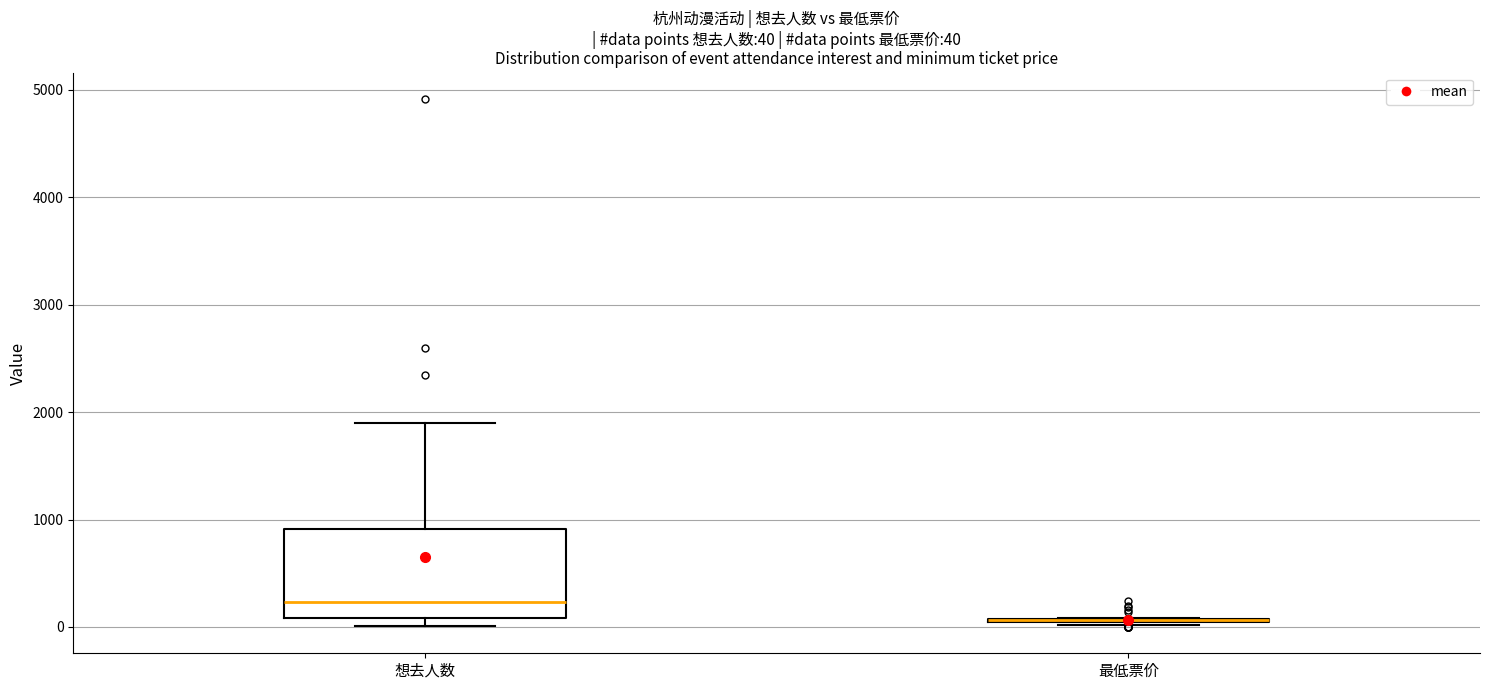

Comparing the boxes themselves (not the whiskers), which one is the tallest?

想去人数